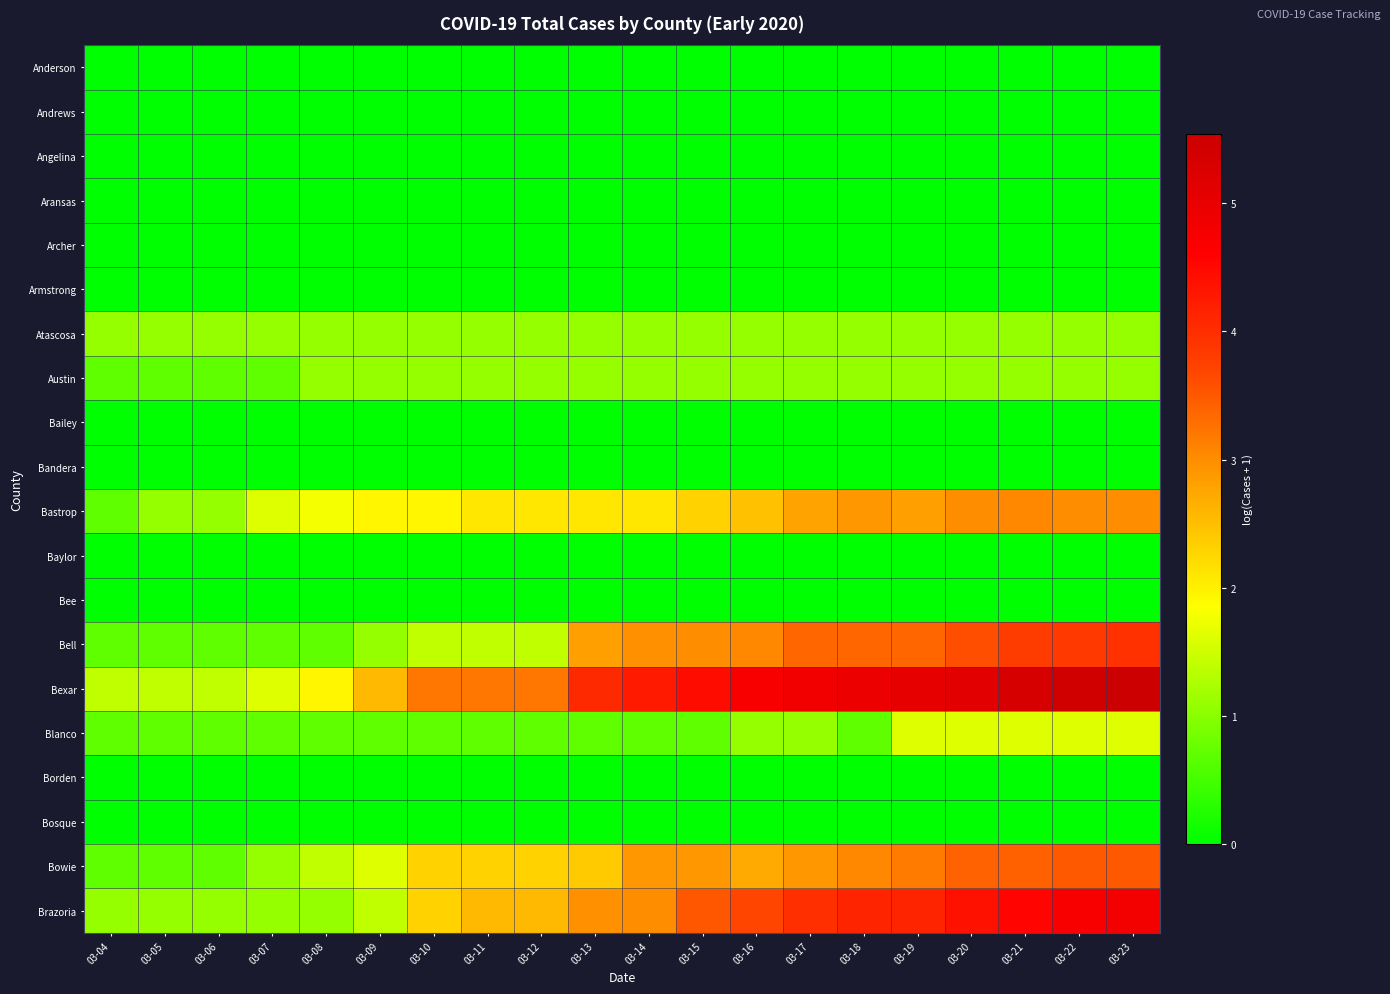

What is the difference between the highest and lowest values at 03-23?

5.5